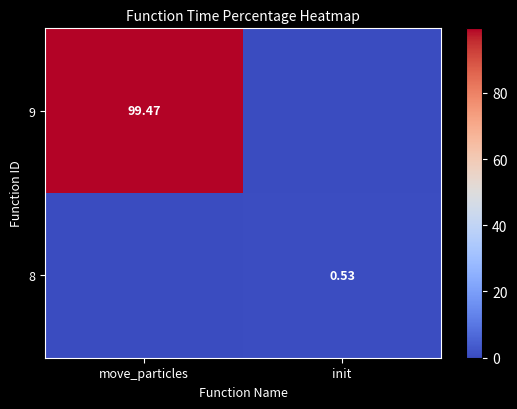

At how many categories does at least one series exceed 21?

1